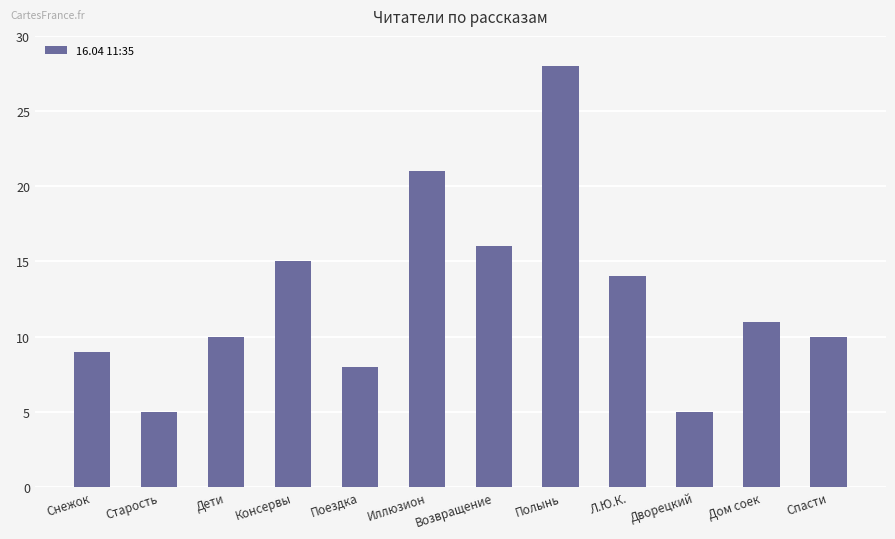

Count the number of data series in this chart.

1